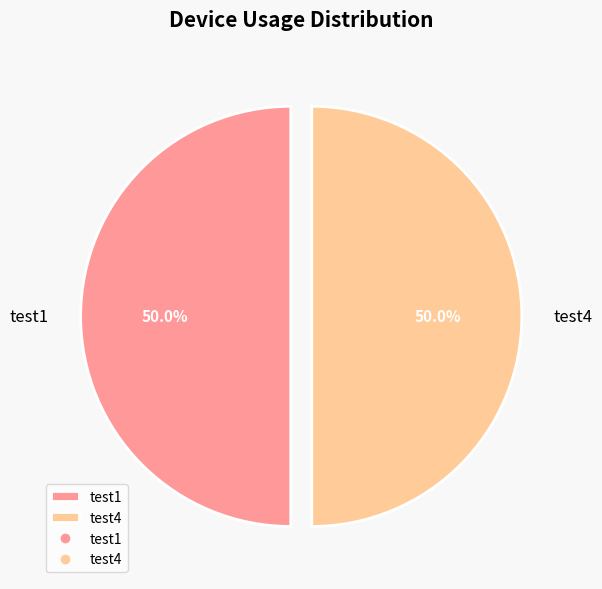

What is the total percentage of test1 and test4?

100.0%